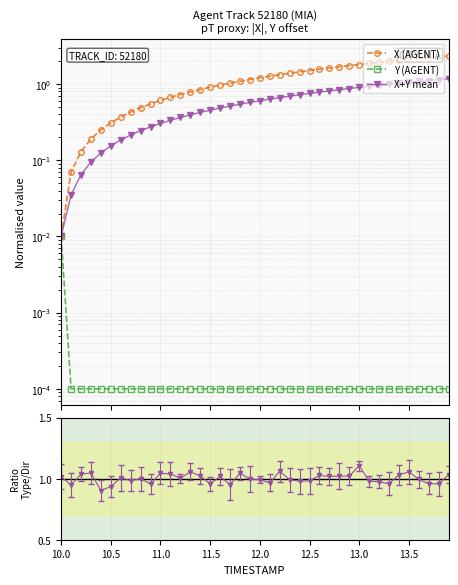

What is the maximum value for X+Y mean?

1.2